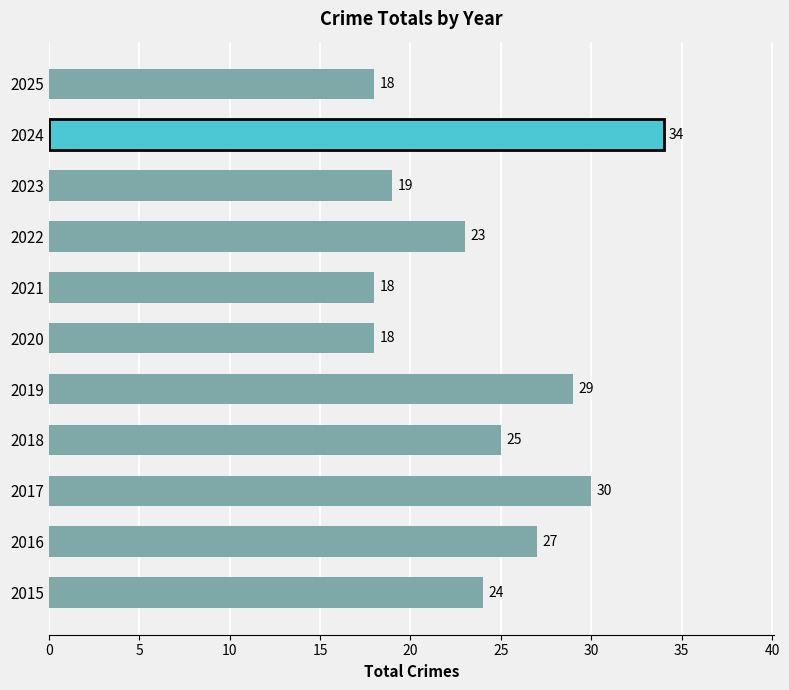

Are the bars grouped side by side (vs. stacked)?

No